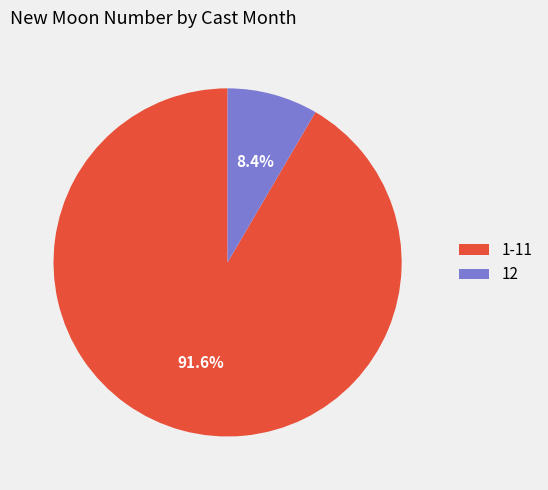

How many slices are in this pie chart?

2